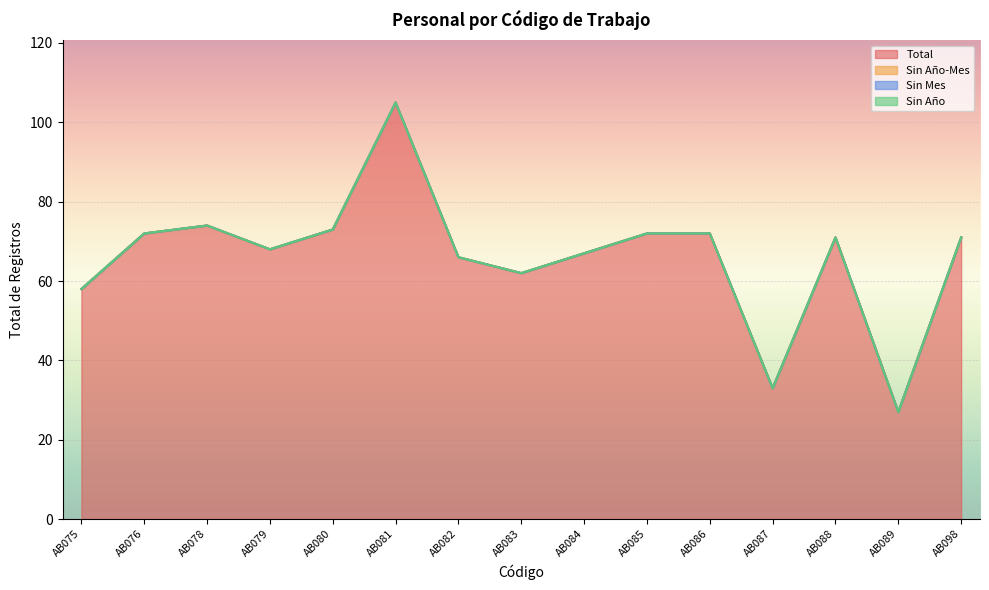

What is the average value of the Total series?

66